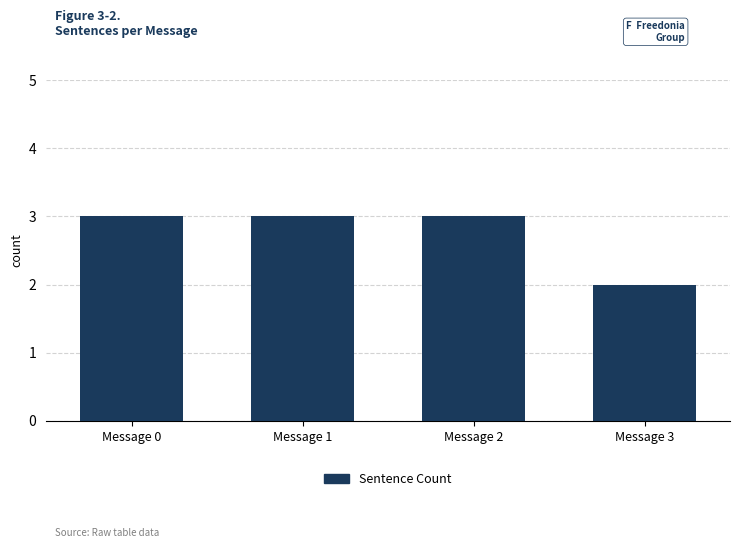

Between Message 1 and Message 3, which is larger?

Message 1